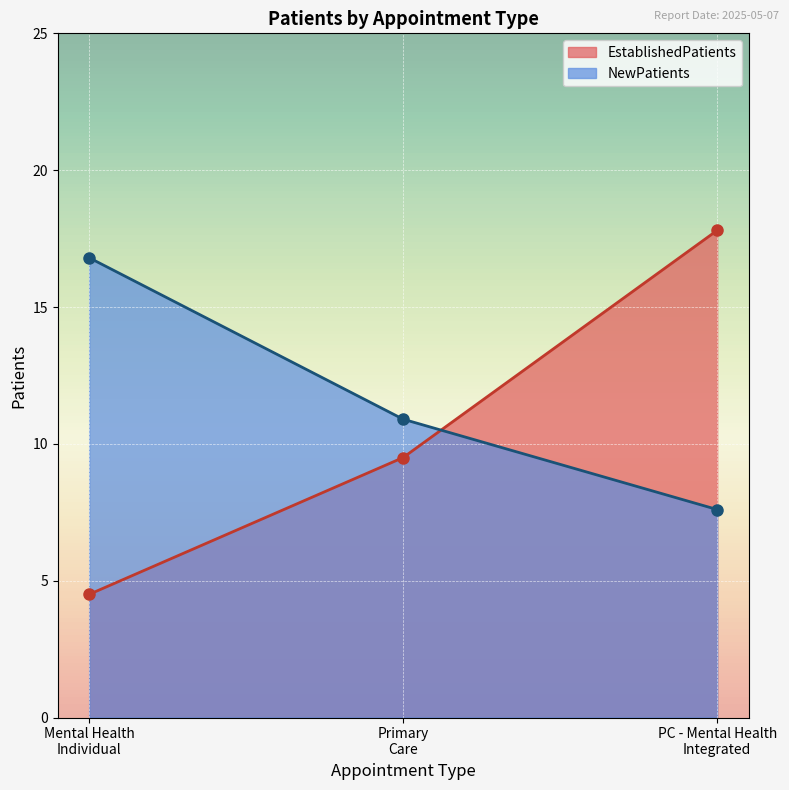

What is the smallest value displayed?

4.5